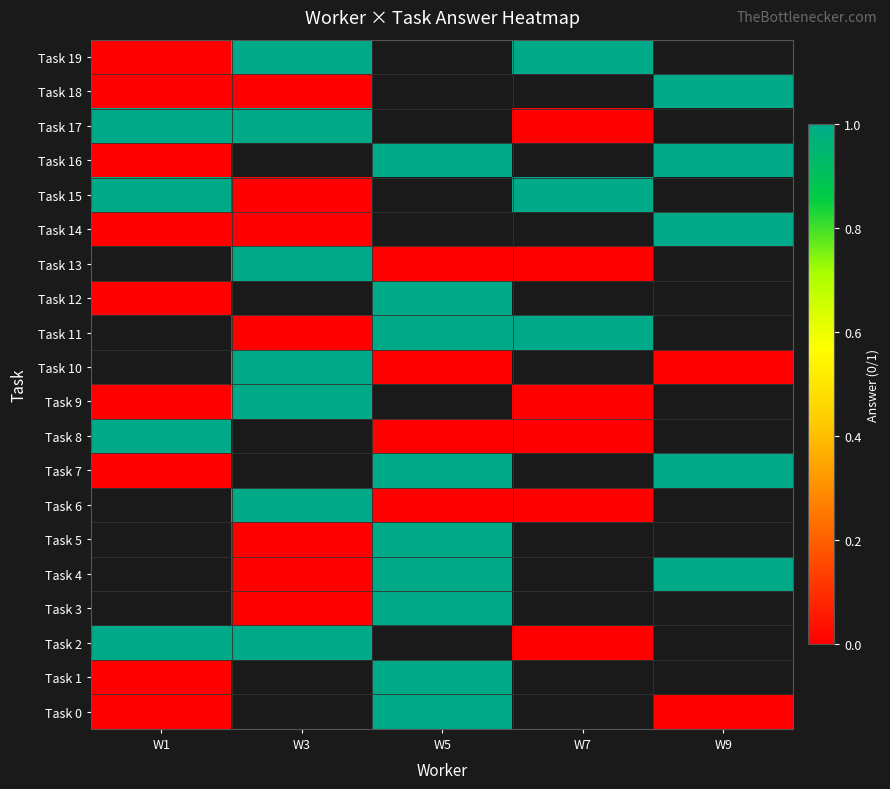

Is the value of Task 16 at W3 greater than the value of Task 2 at W1?

No